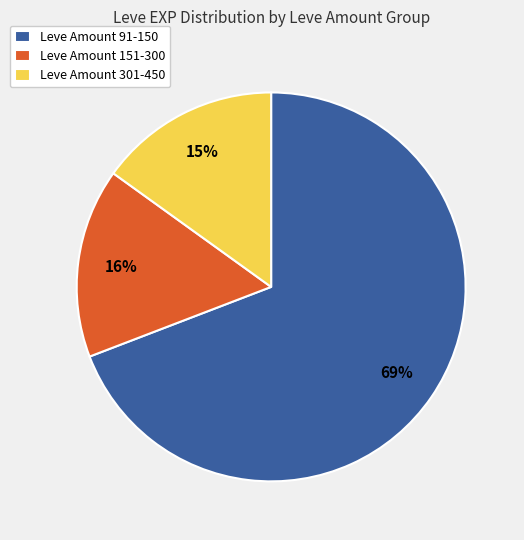

Is there a majority slice in this chart?

Yes